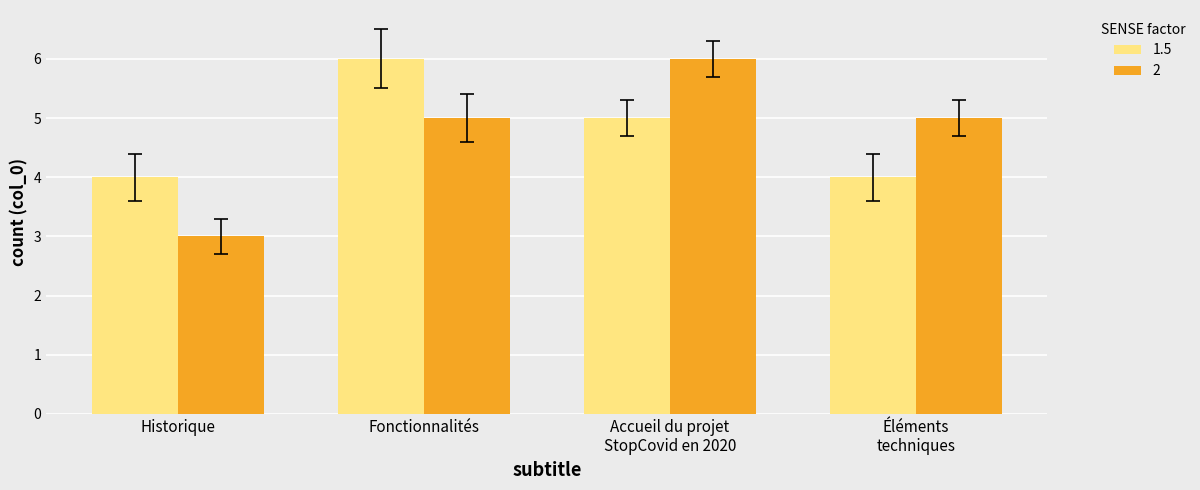

What value does the 2 series have at Fonctionnalités?

5